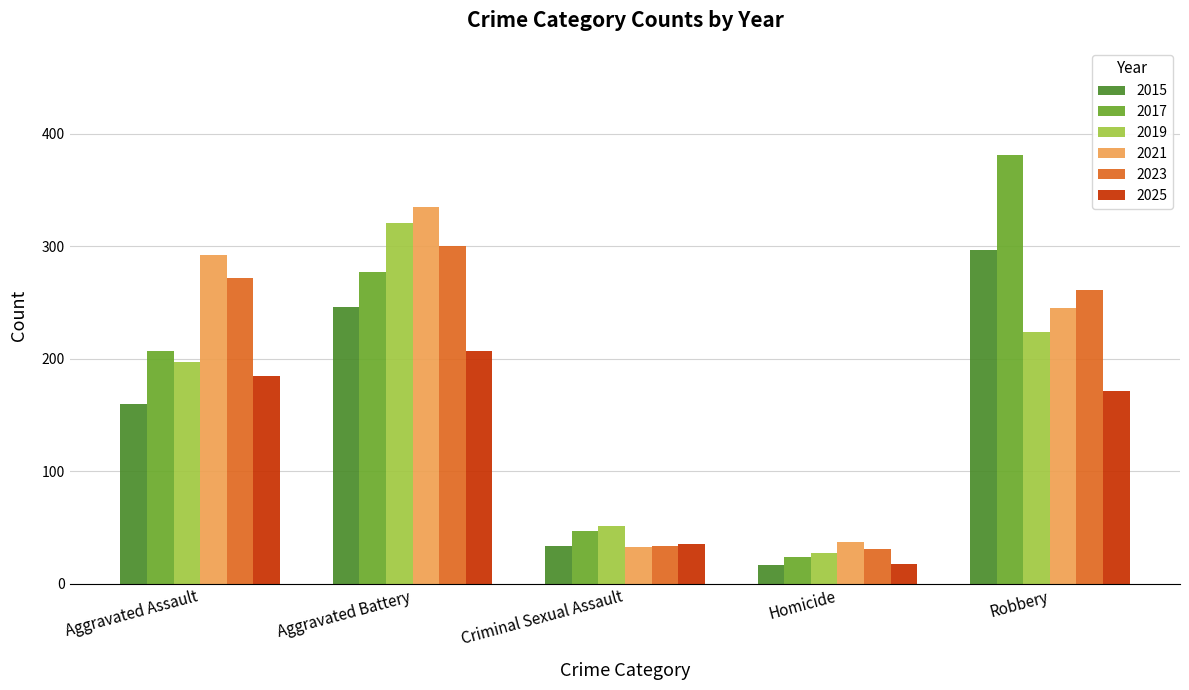

Which label corresponds to the largest value in the chart?

Robbery